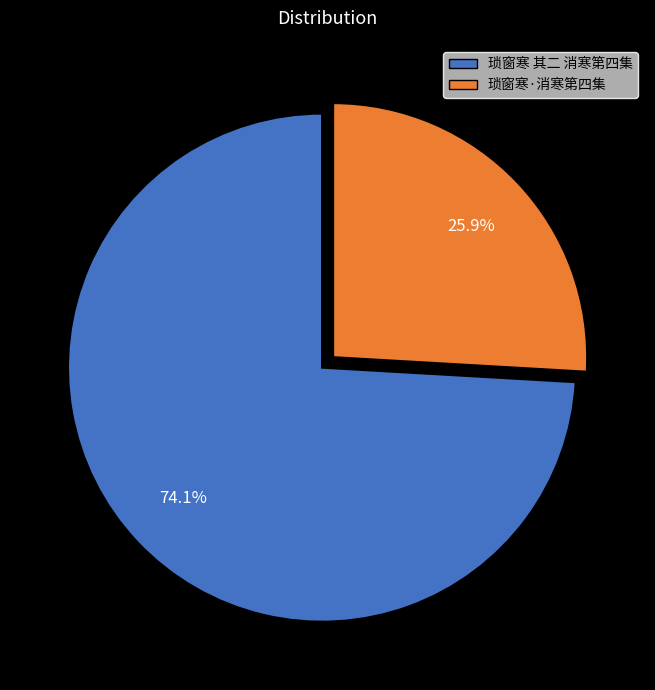

What percentage do 琐窗寒·消寒第四集 and 琐窗寒 其二 消寒第四集 together represent?

100.0%